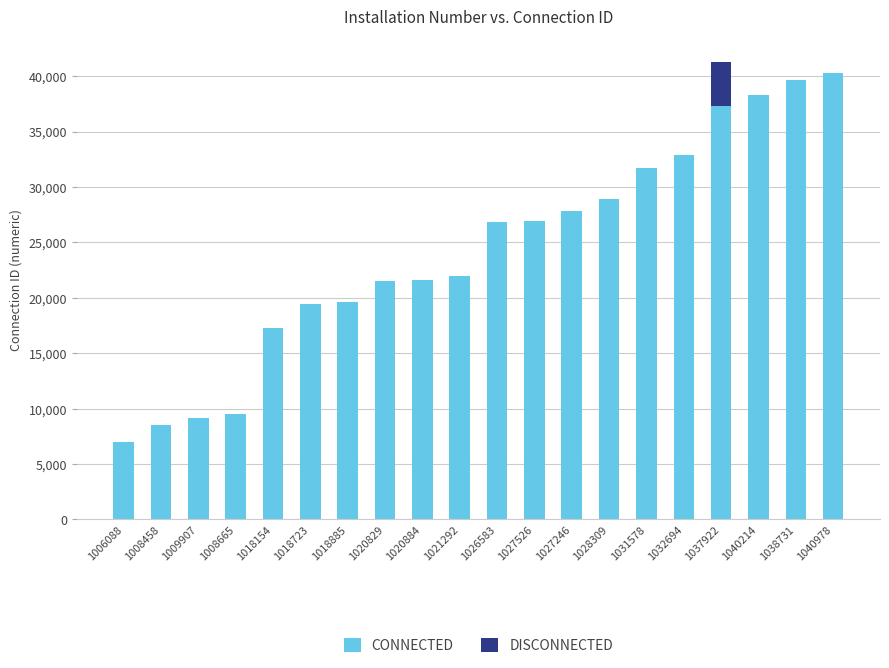

The CONNECTED series shows 9113 at 1009907. True or false?

True